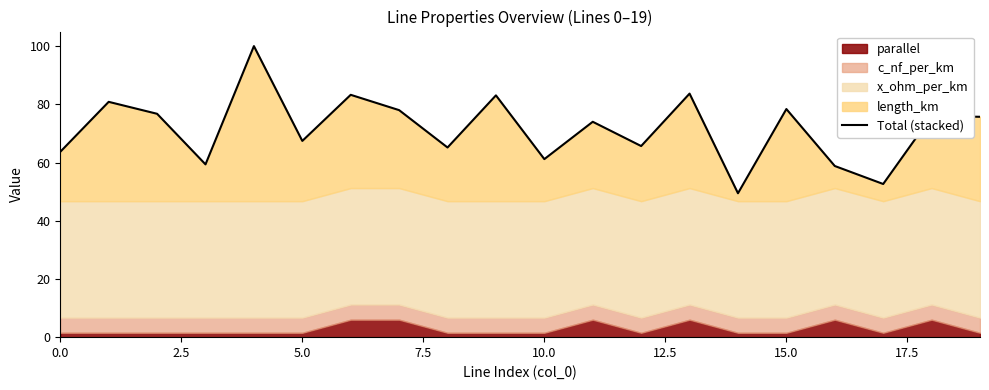

Does the chart have visible grid lines?

No